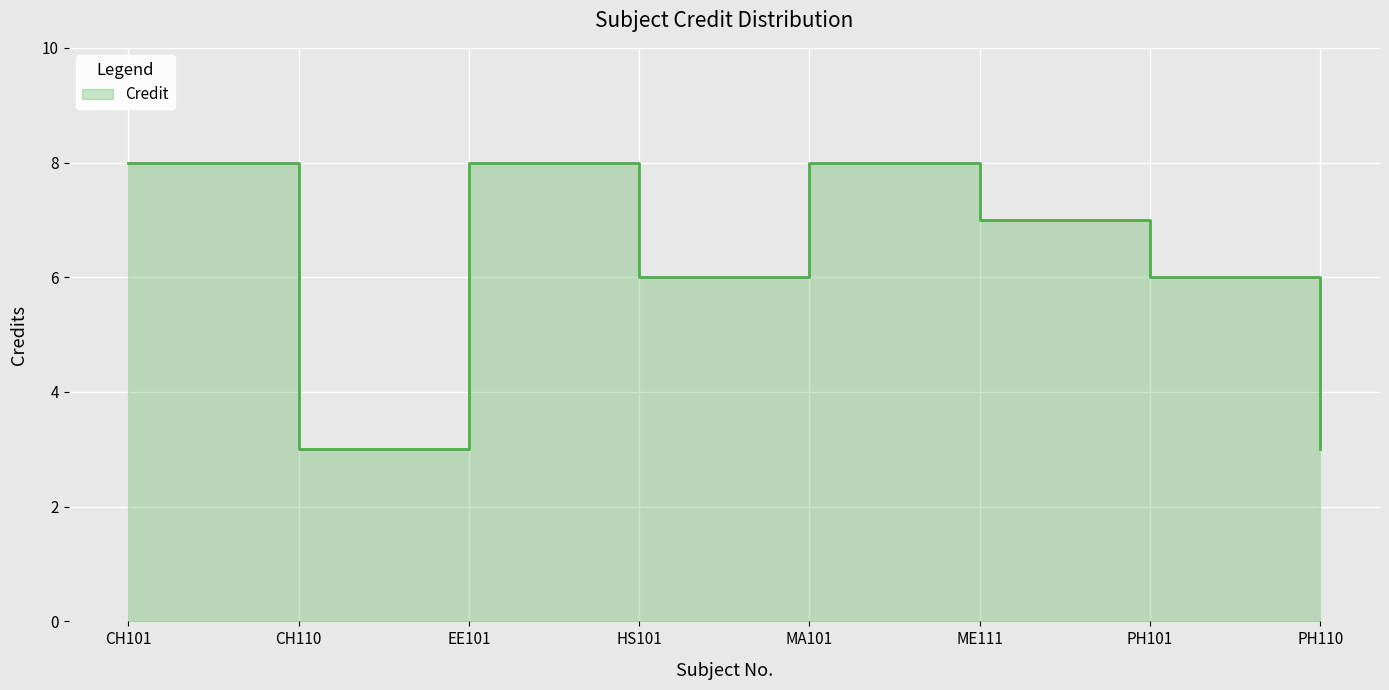

Is it true that the value at HS101 is 6?

True